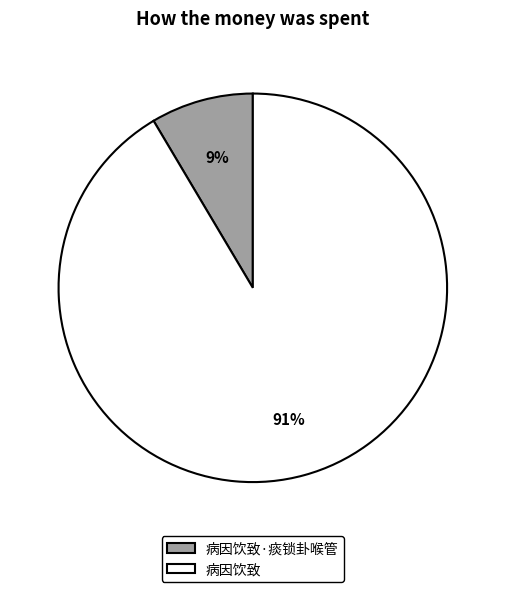

Rank the categories by value from highest to lowest.

病因饮致, 病因饮致·痰锁卦喉管